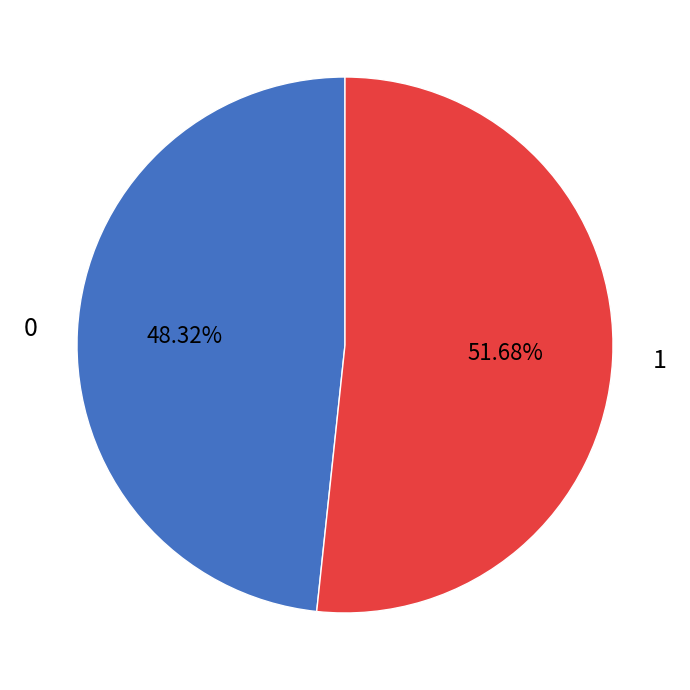

What percentage is the 1 slice, to the nearest percent?

52%